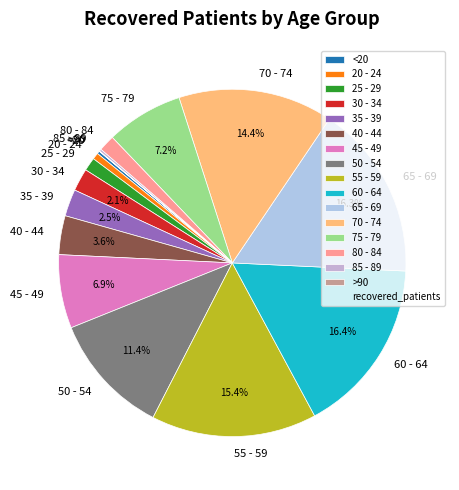

True or false: 25 - 29 accounts for 12% of the total.

False